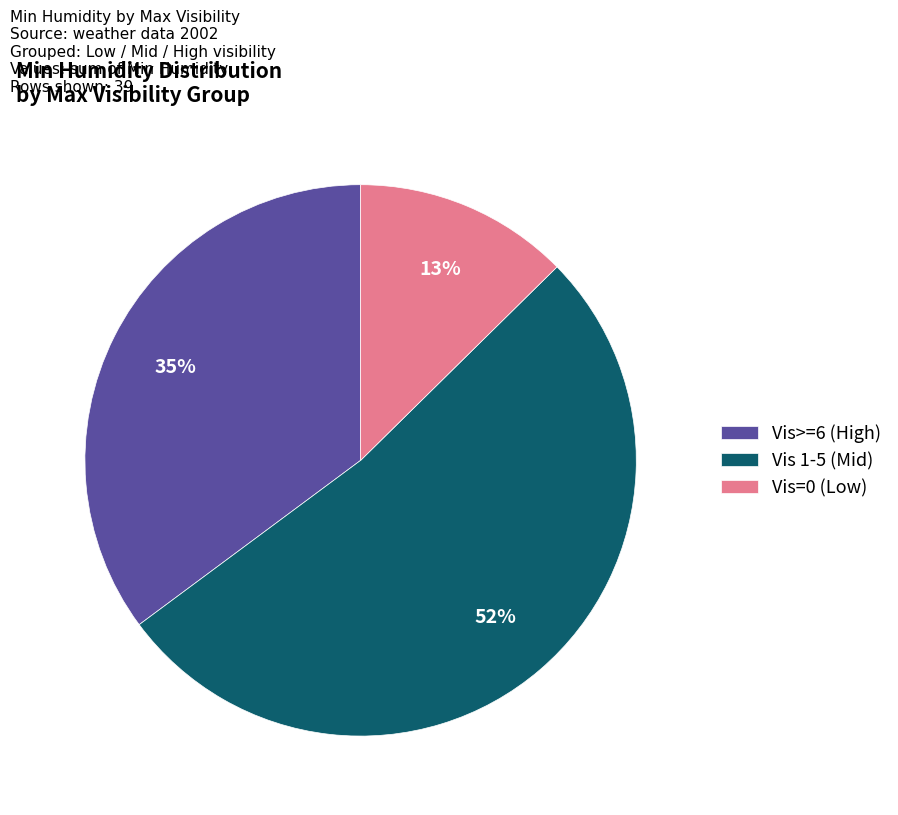

To the nearest percent, what is the combined percentage of Vis 1-5 (Mid) and Vis=0 (Low)?

65%